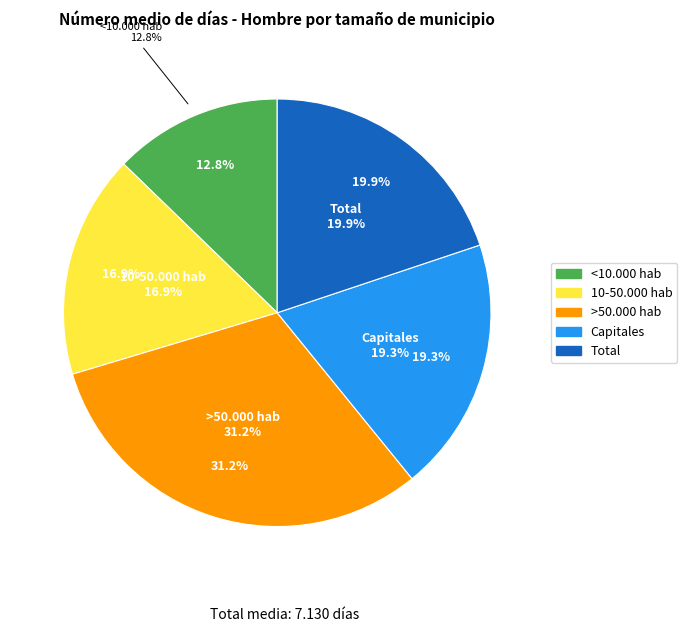

Does Capitales represent more than half of the total?

No